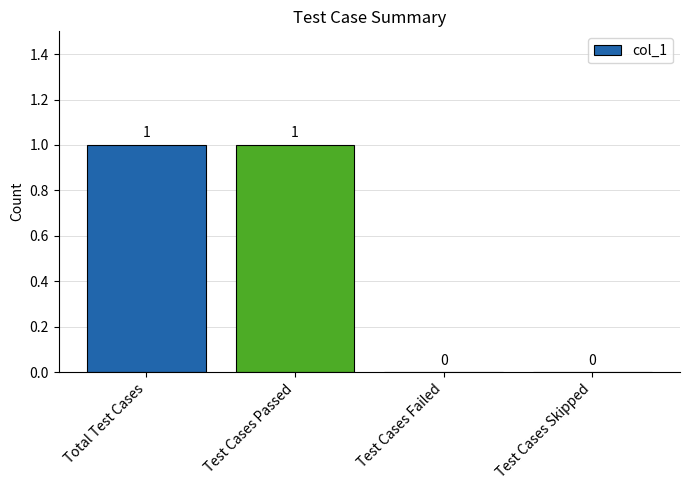

Which has a higher value, Total Test Cases or Test Cases Skipped?

Total Test Cases